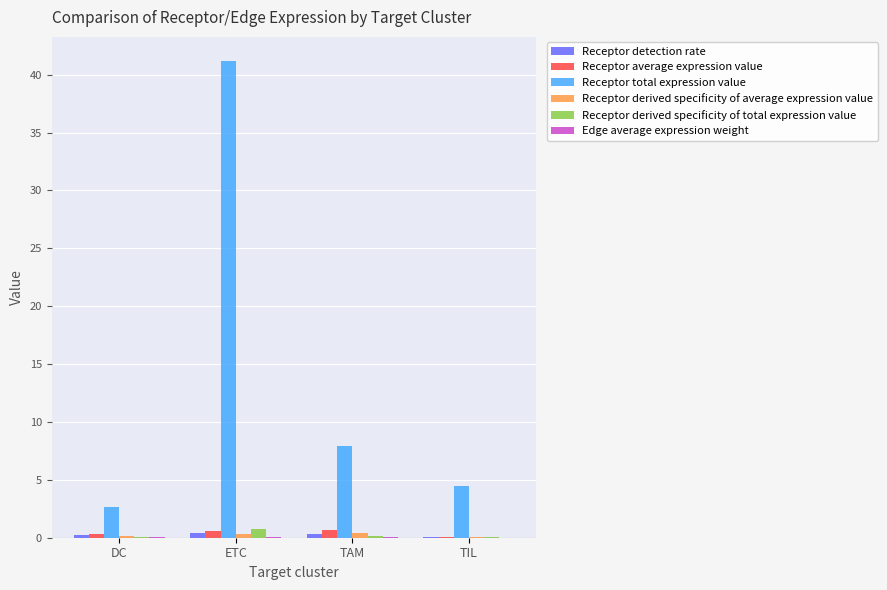

Between ETC and TAM, which series saw the biggest shift?

Receptor total expression value